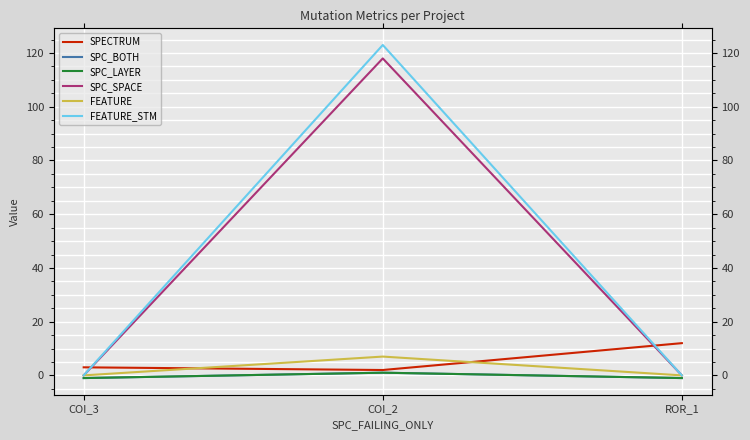

Count the SPC_LAYER values in the range -1 to 1.

3